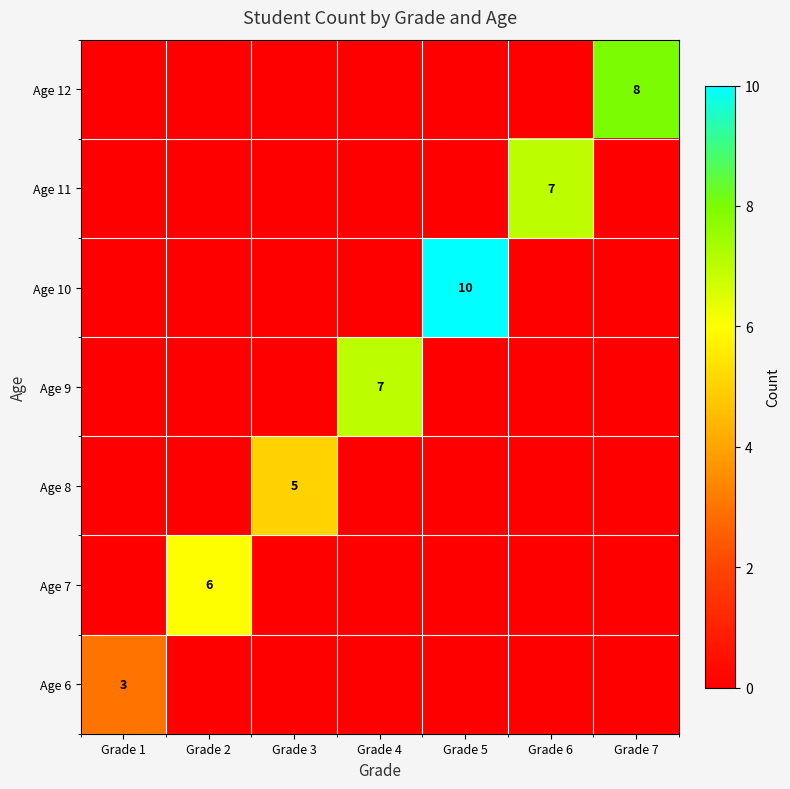

Is the value of Age 12 at Grade 6 greater than the value of Age 7 at Grade 2?

No